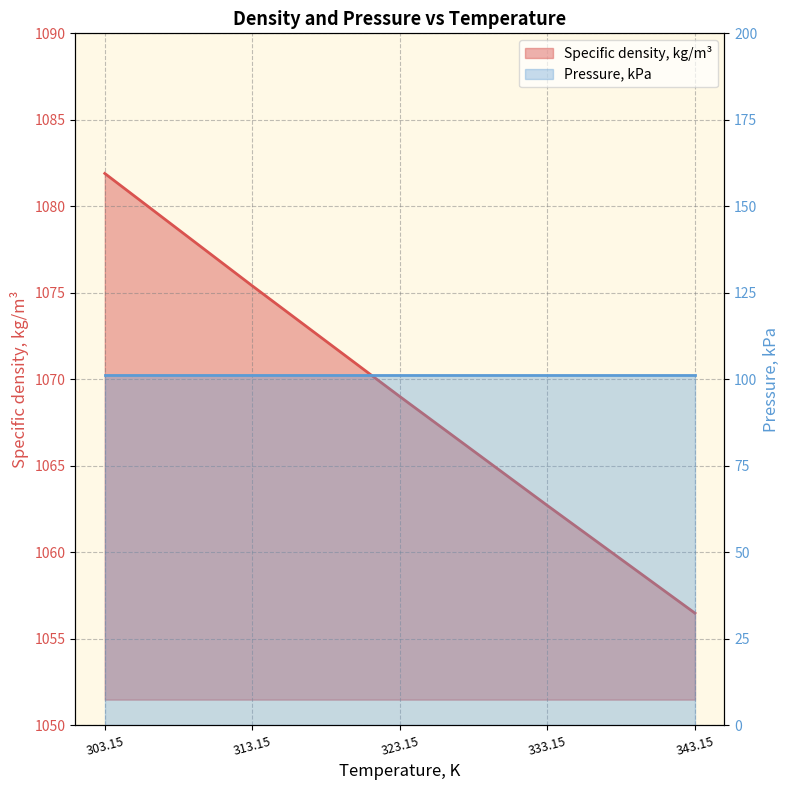

What is the label of the 2nd point from the left?

313.15